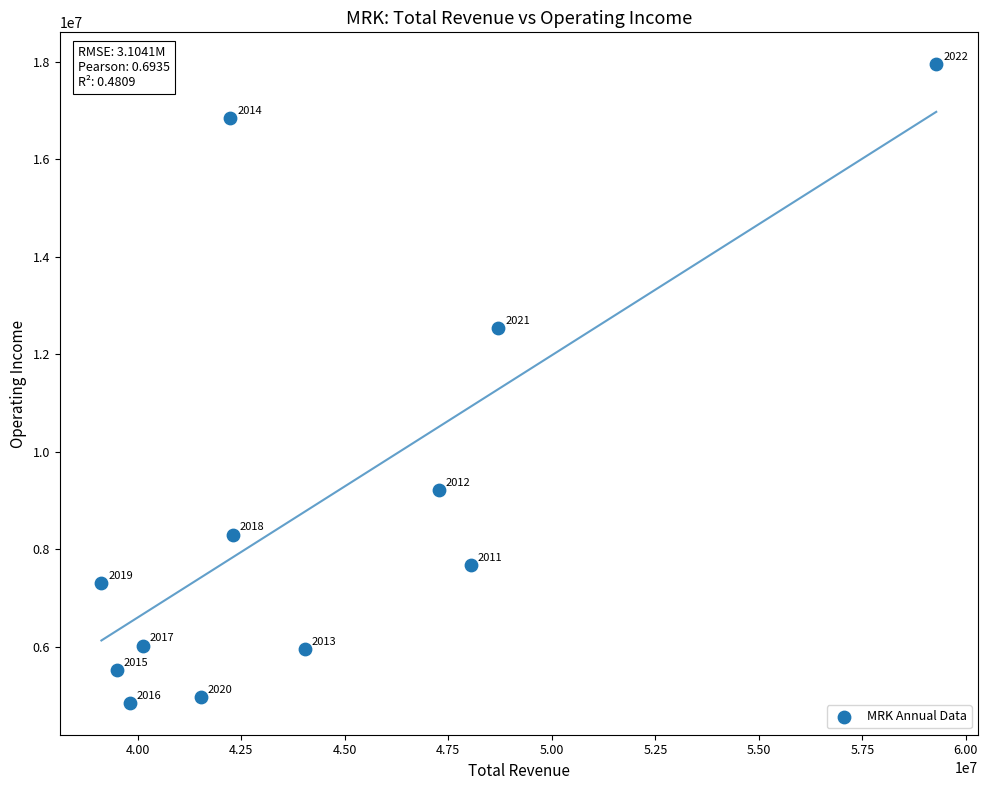

What Y value in the scatter plot is closest to 11396500?

12538000